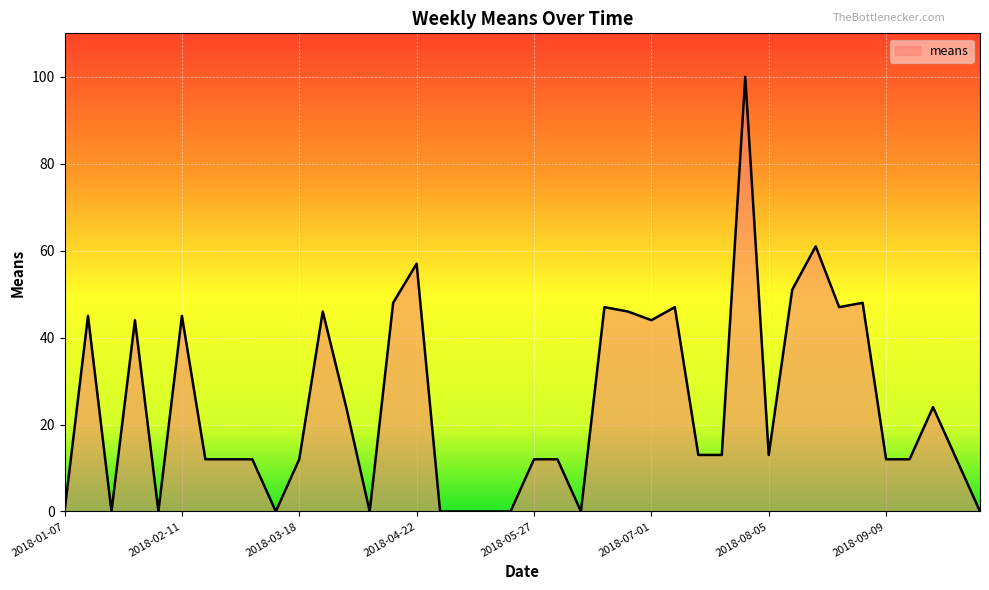

What is the greatest value displayed?

100